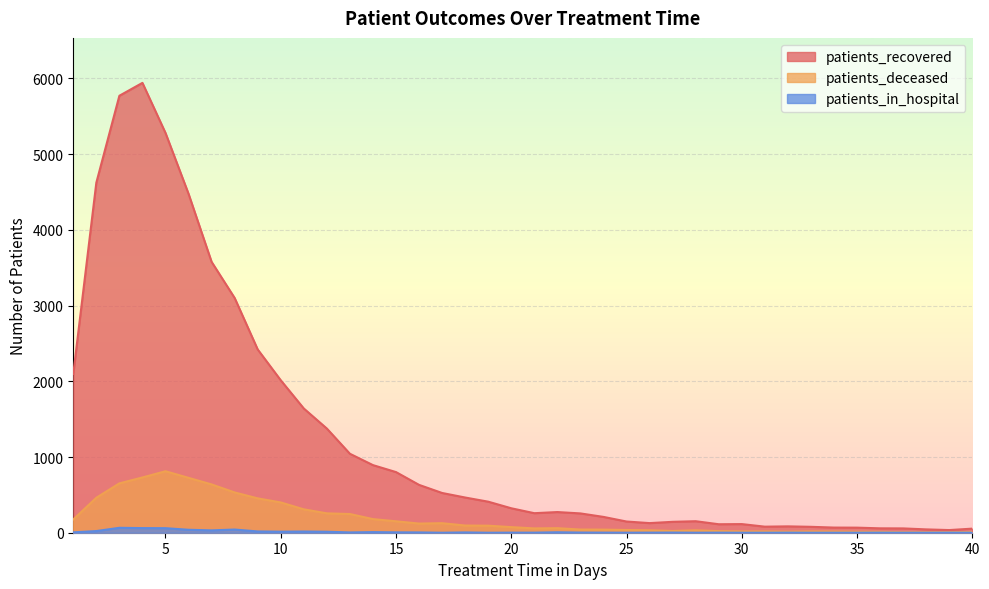

What is the value of the patients_recovered point at the 21st from the left?

258